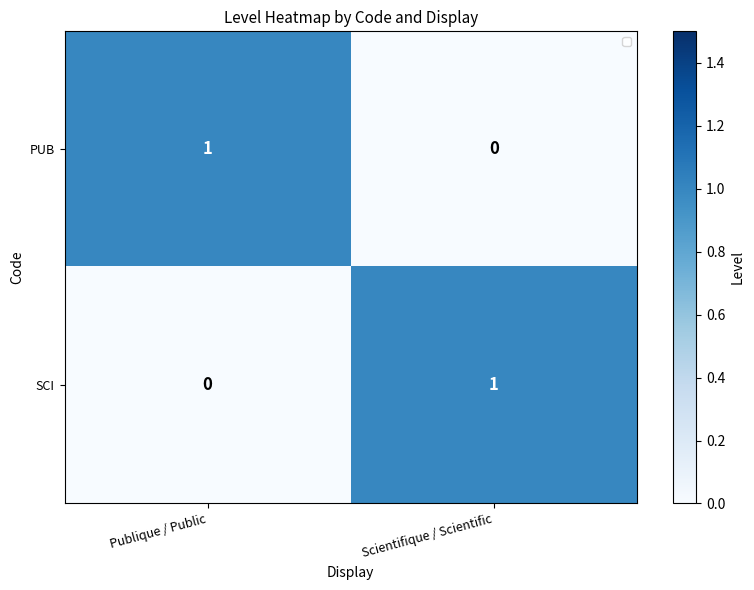

Rank the series at Publique / Public from highest to lowest value.

PUB, SCI